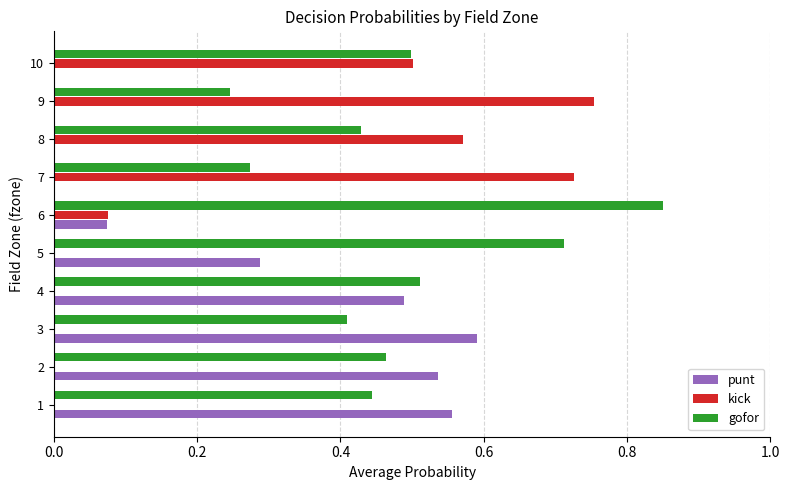

What is the sum of all punt values?

2.5